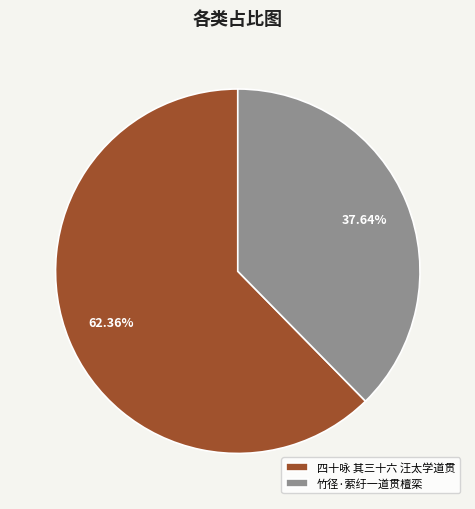

What is the largest slice in the pie chart?

四十咏 其三十六 汪太学道贯